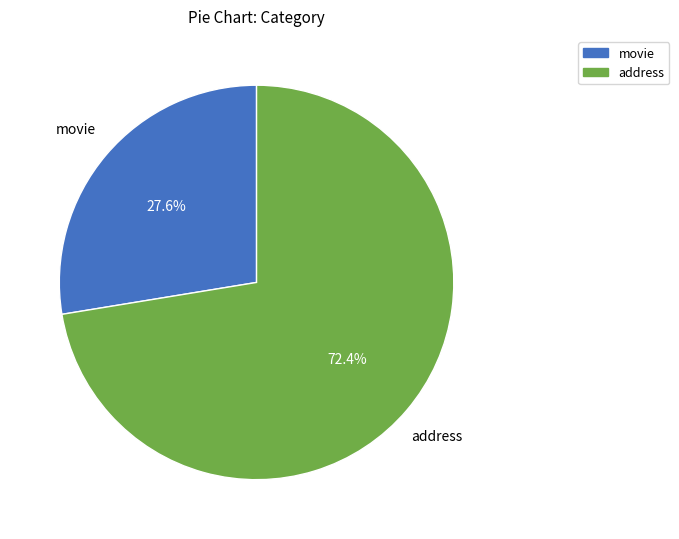

Is movie the majority of the pie?

No